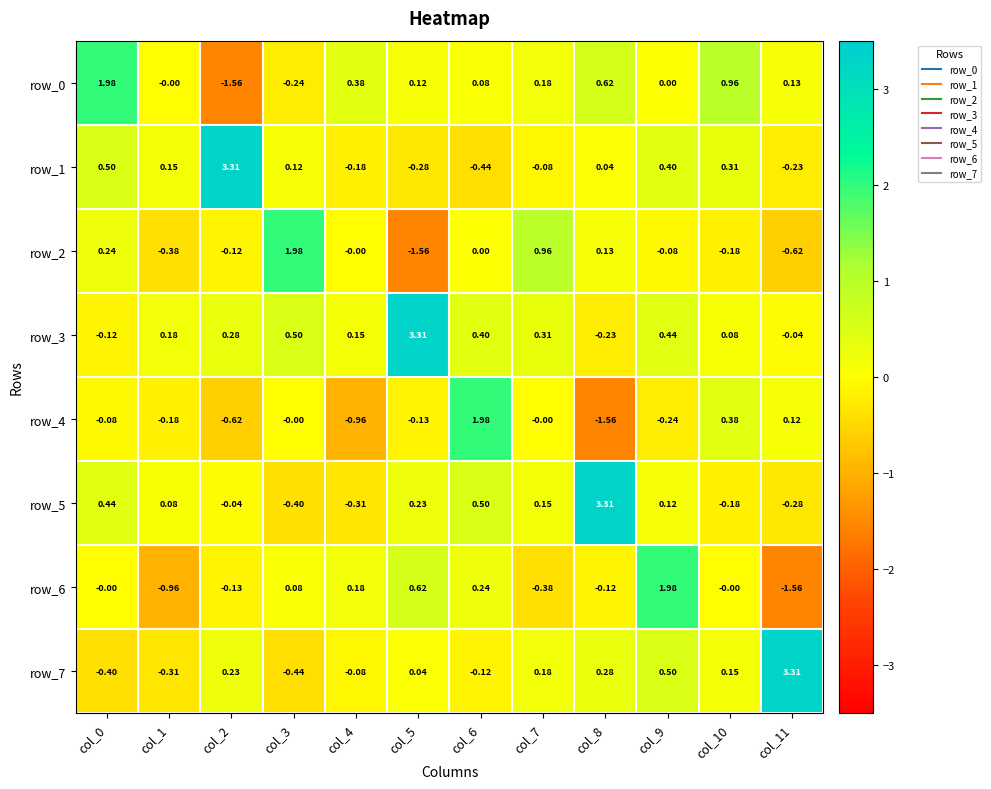

Is the value of row_6 at col_7 greater than the value of row_4 at col_6?

No